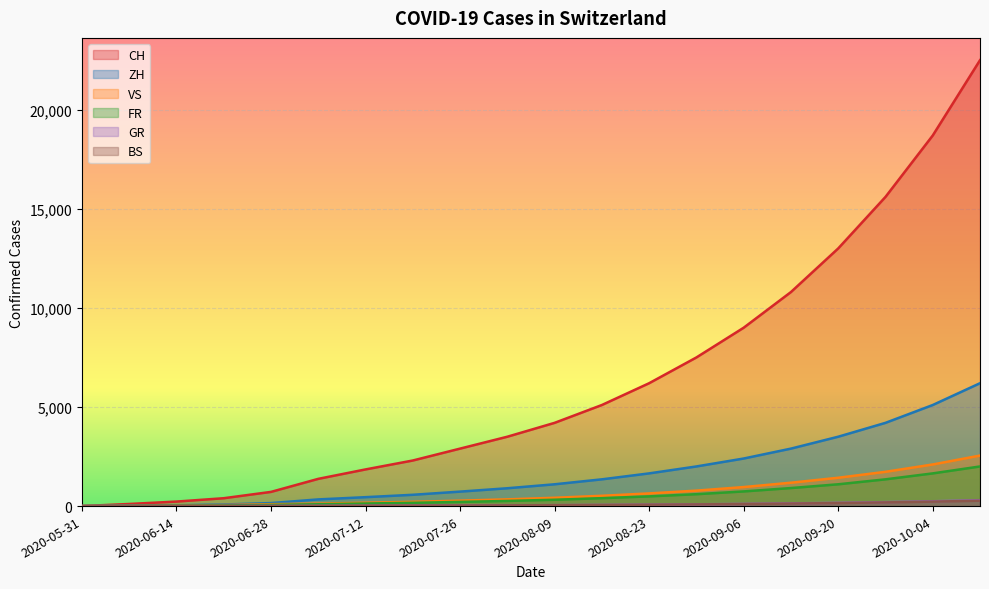

What is the difference between the CH values at 2020-09-27 and 2020-06-28?

14884